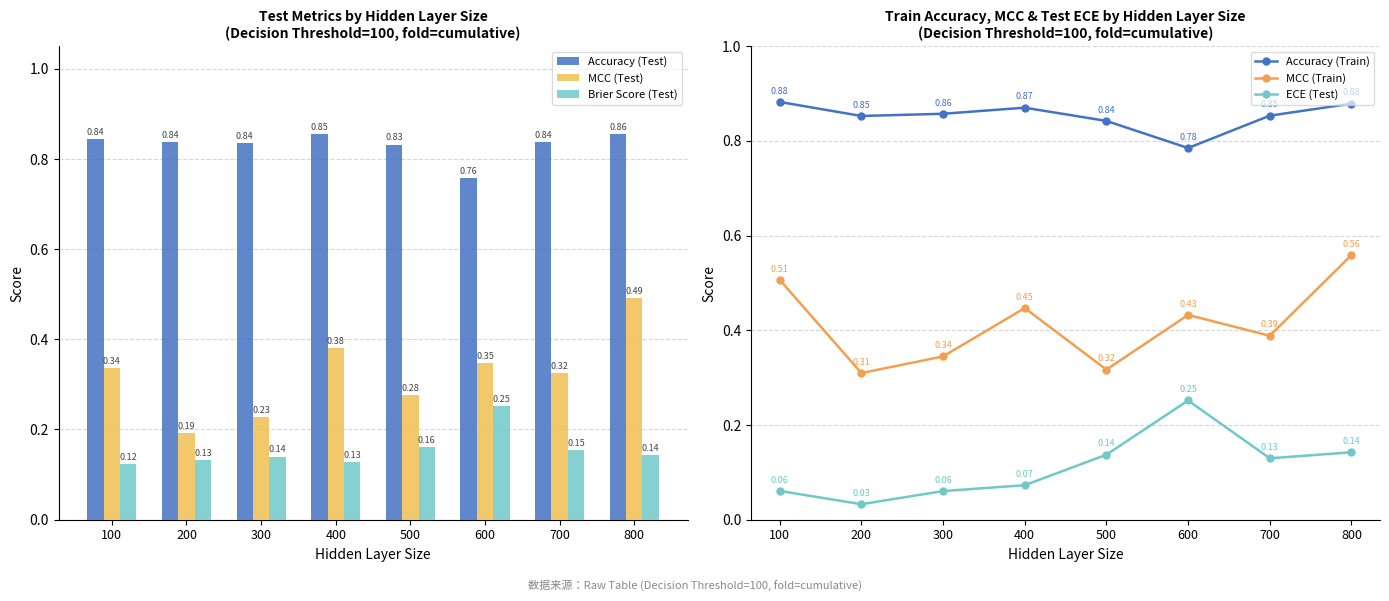

Reading right to left, what are all the values shown in this chart?

Accuracy (Test): 800=0.9	700=0.8	600=0.8	500=0.8	400=0.9	300=0.8	200=0.8	100=0.8
MCC (Test): 800=0.5	700=0.3	600=0.3	500=0.3	400=0.4	300=0.2	200=0.2	100=0.3
Brier Score (Test): 800=0.1	700=0.2	600=0.3	500=0.2	400=0.1	300=0.1	200=0.1	100=0.1
Accuracy (Train): 800=0.9	700=0.9	600=0.8	500=0.8	400=0.9	300=0.9	200=0.9	100=0.9
MCC (Train): 800=0.6	700=0.4	600=0.4	500=0.3	400=0.4	300=0.3	200=0.3	100=0.5
ECE (Test): 800=0.1	700=0.1	600=0.3	500=0.1	400=0.1	300=0.1	200=0.0	100=0.1